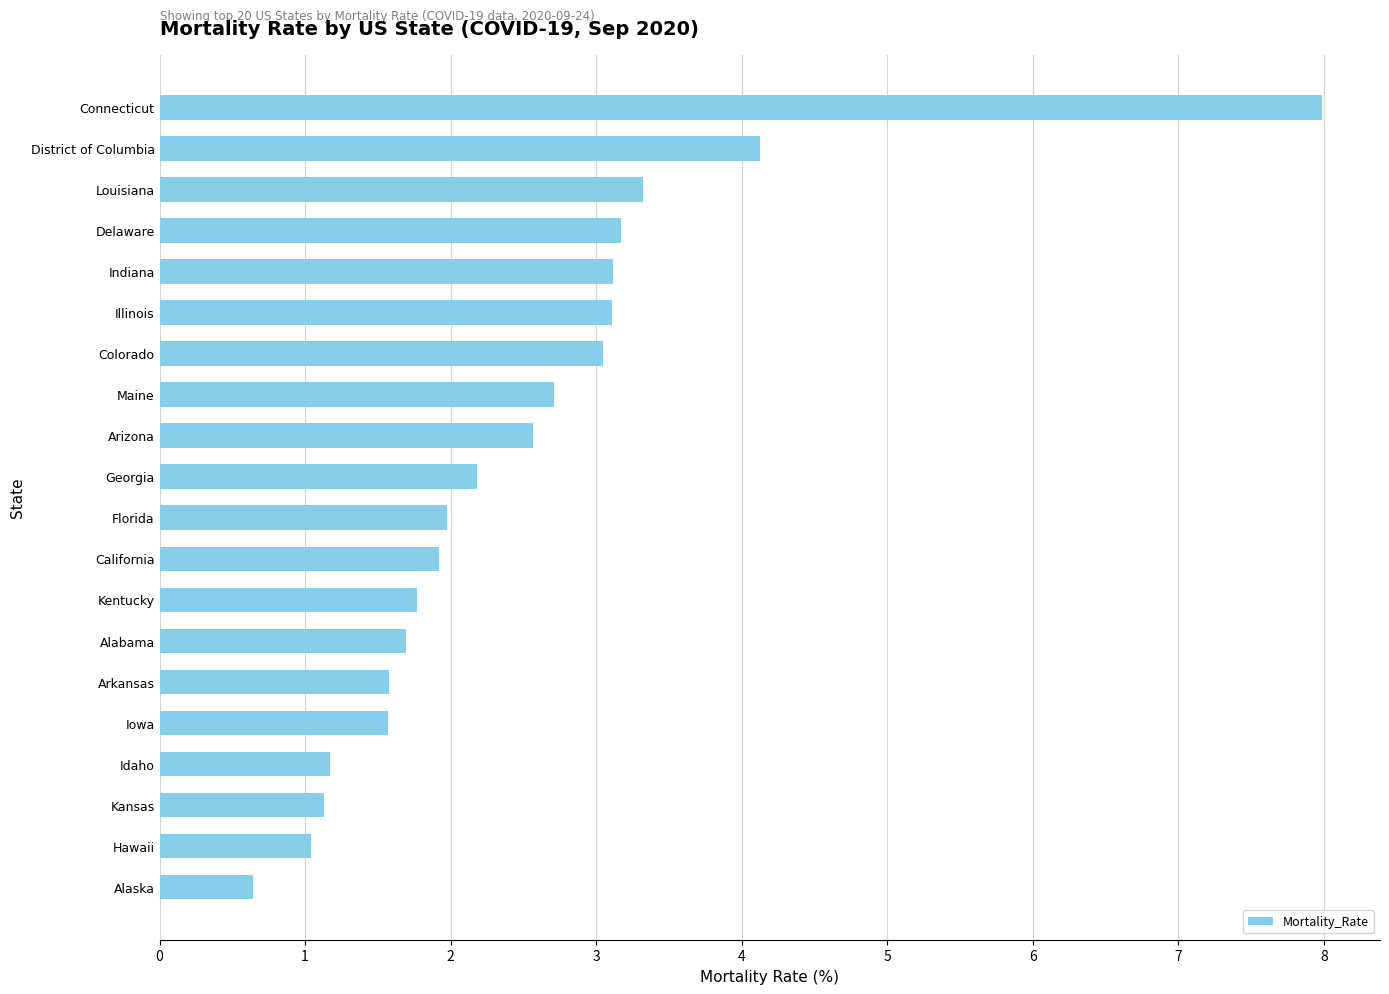

Where is the data nearest to the value 4?

District of Columbia